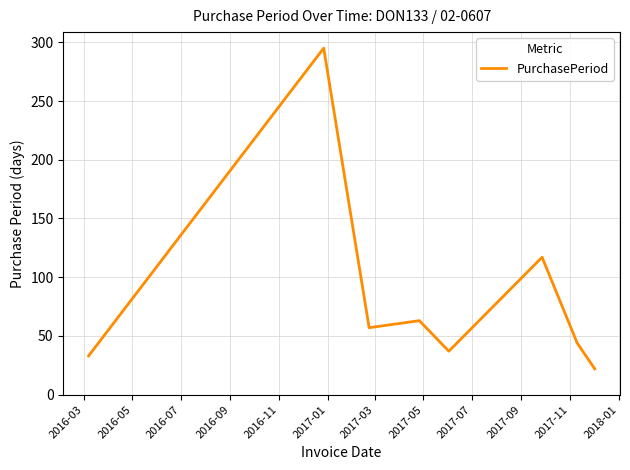

What is the difference between the maximum and minimum values?

273